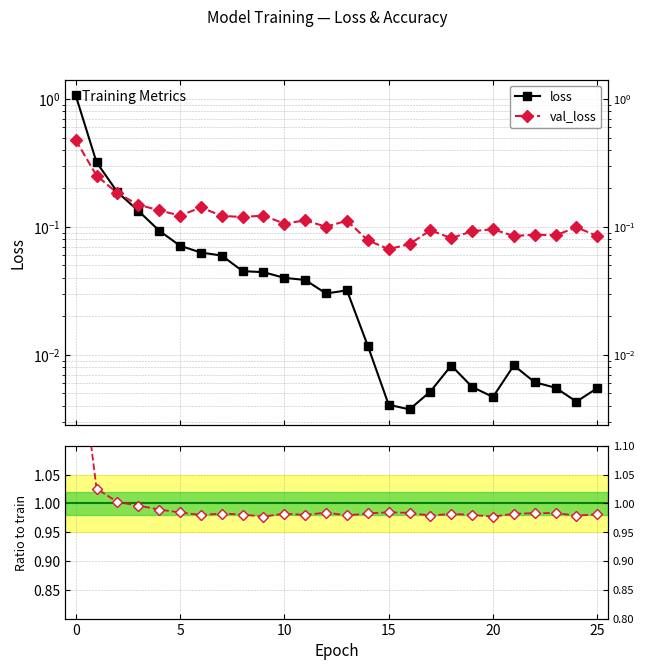

How many lines are shown in the chart?

3